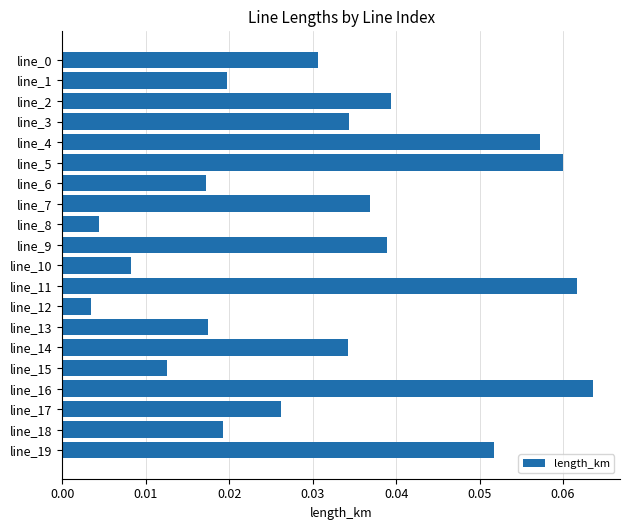

Between line_16 and line_17, which is larger?

line_16